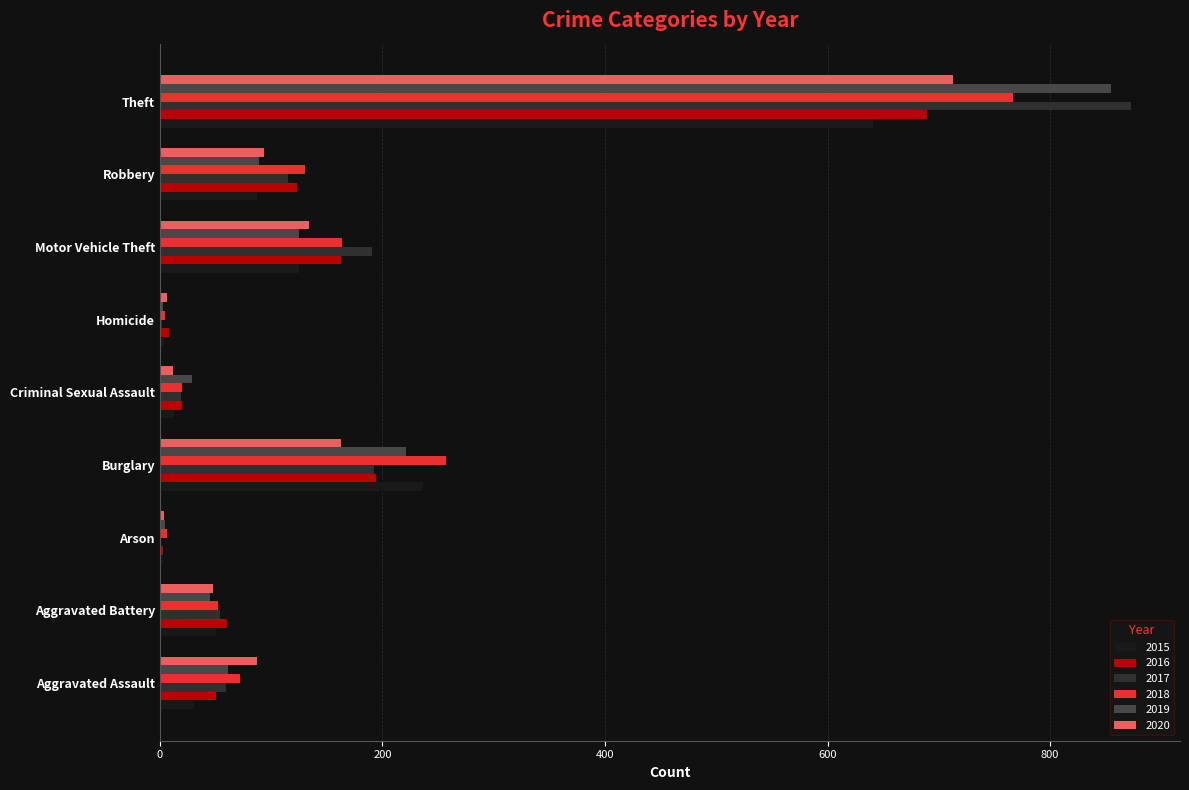

Is it true that 2016 equals 8 at Homicide?

True